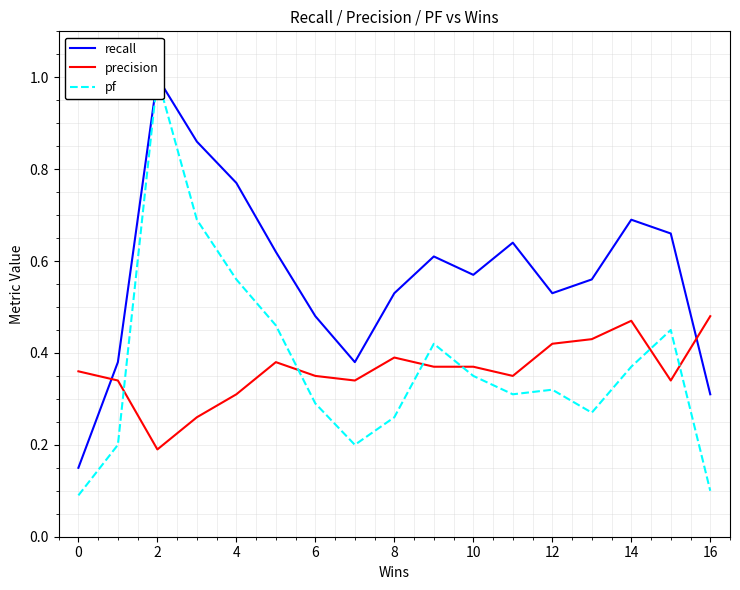

The value of precision at 16 is 0.7. True or false?

False